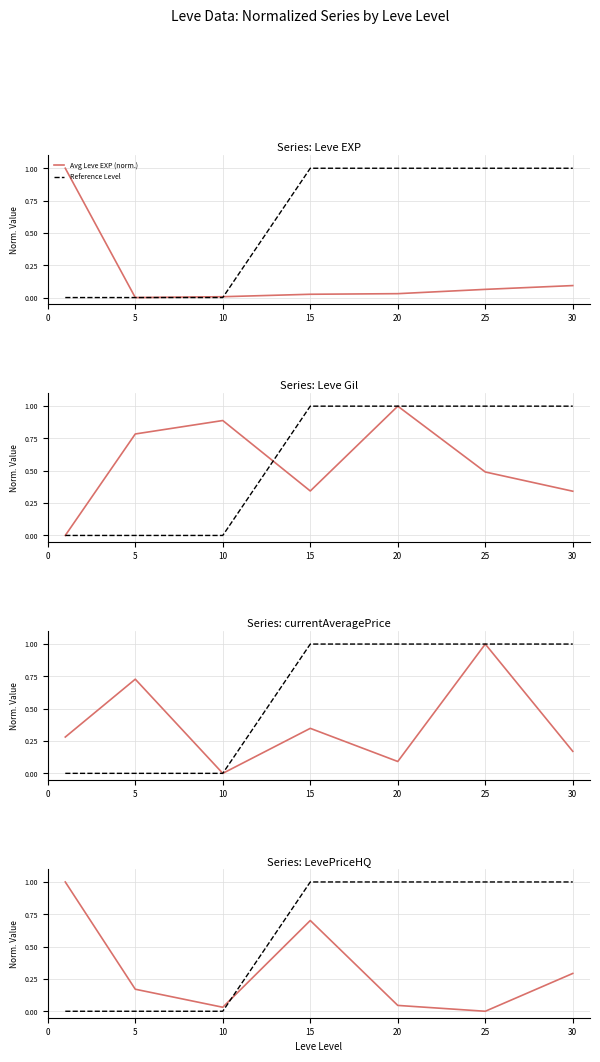

How many values in the Avg Leve EXP (norm.) series exceed 0?

6